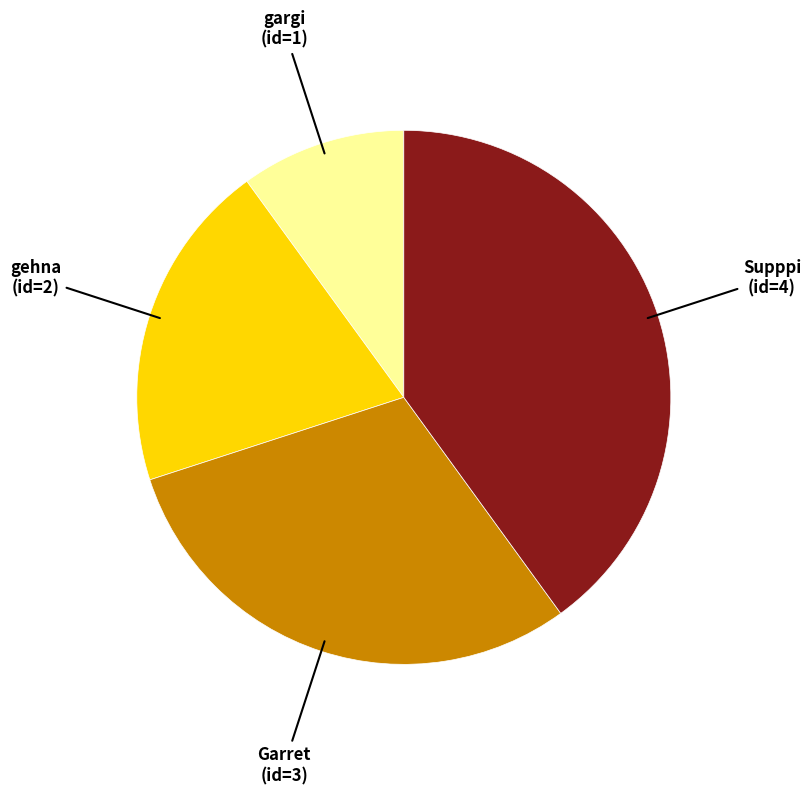

How many slices are in this pie chart?

4